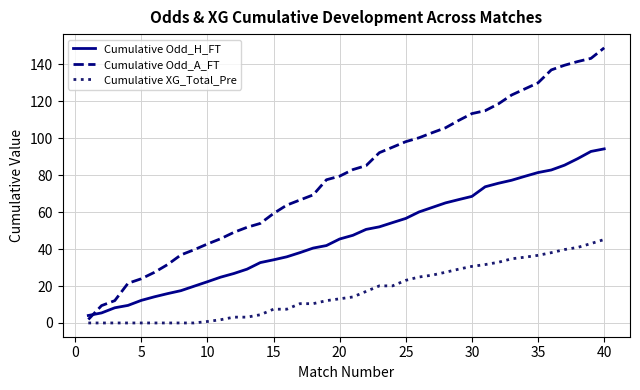

What is the maximum value shown in the chart?

148.9